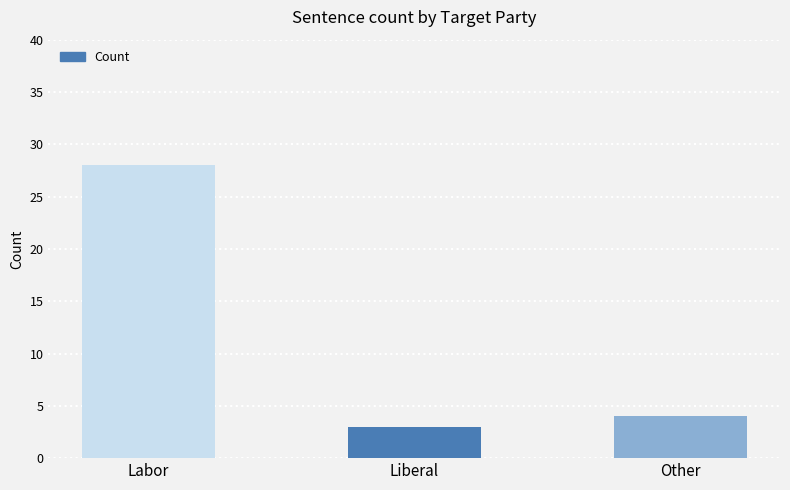

Which label corresponds to the largest value in the chart?

Labor